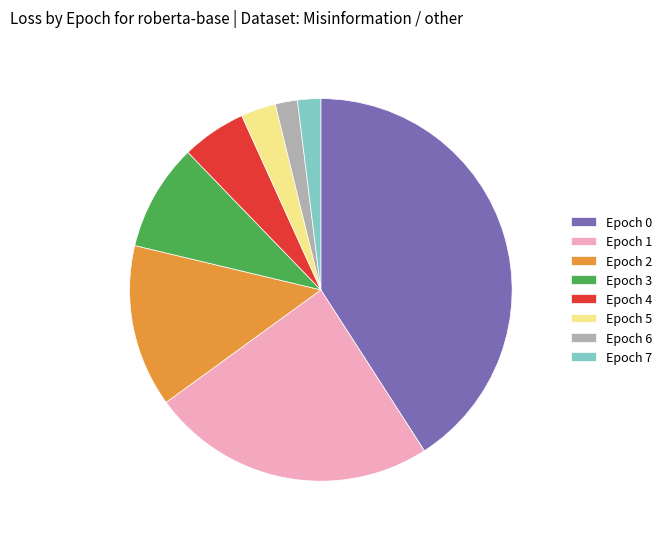

True or false: Epoch 3 accounts for 9% of the total.

True